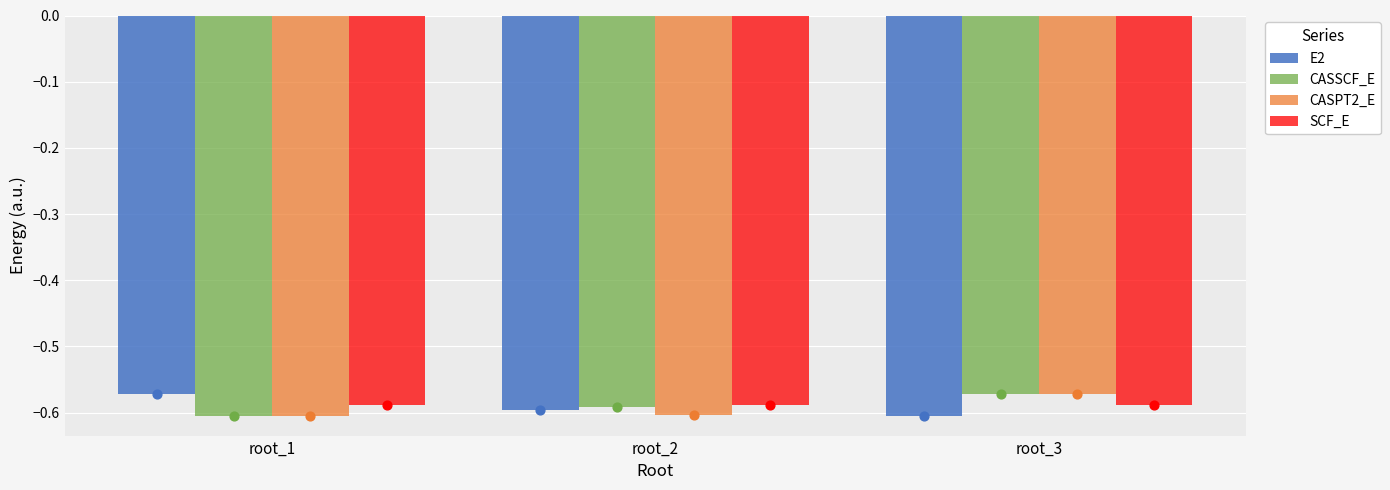

At which category is the sum across all series the highest?

root_3